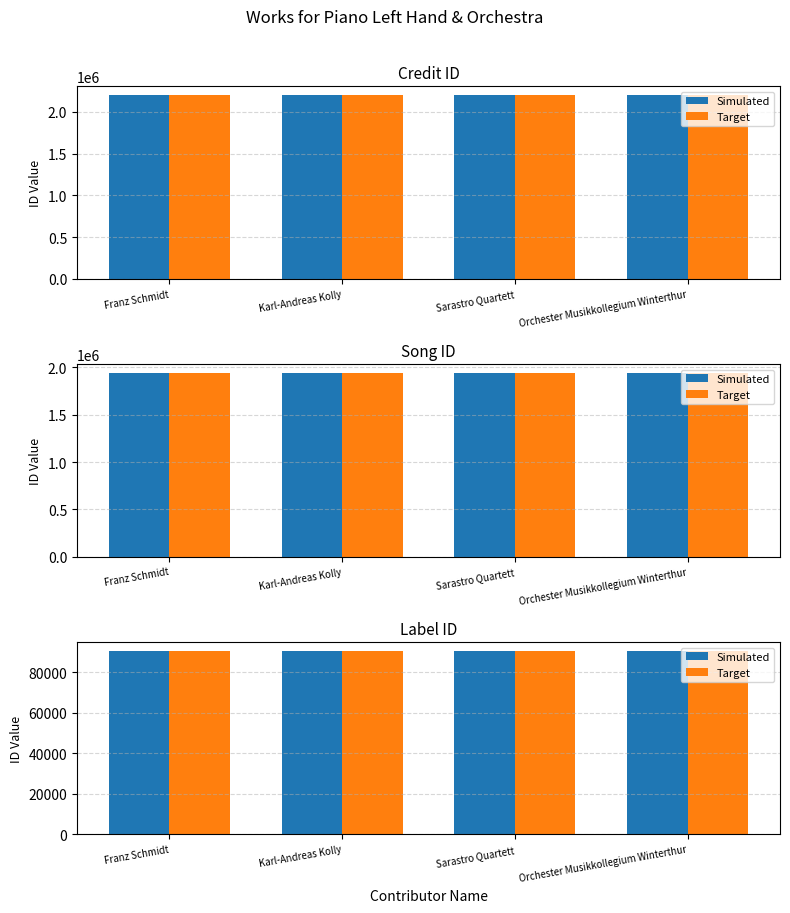

At which label does songid reach its minimum?

Franz Schmidt